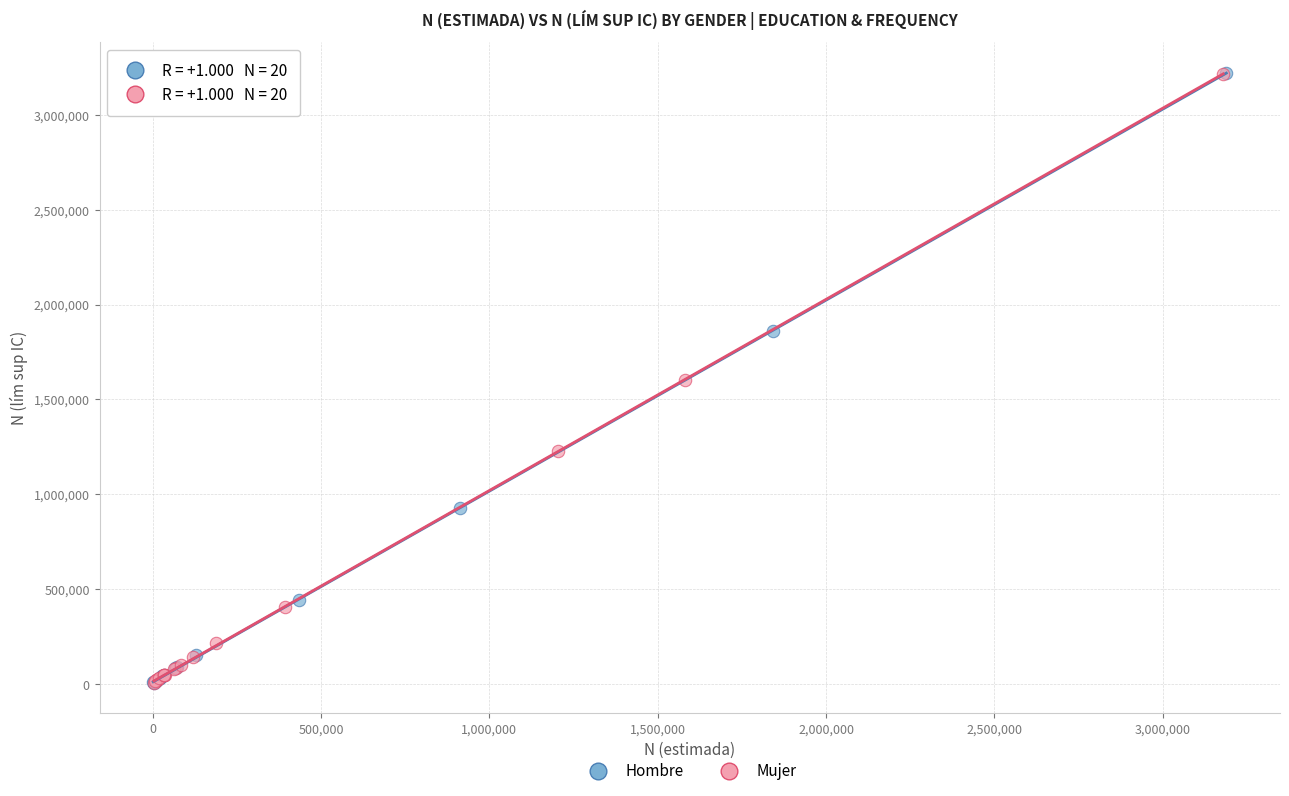

Which series has the largest Y range (max minus min)?

Hombre